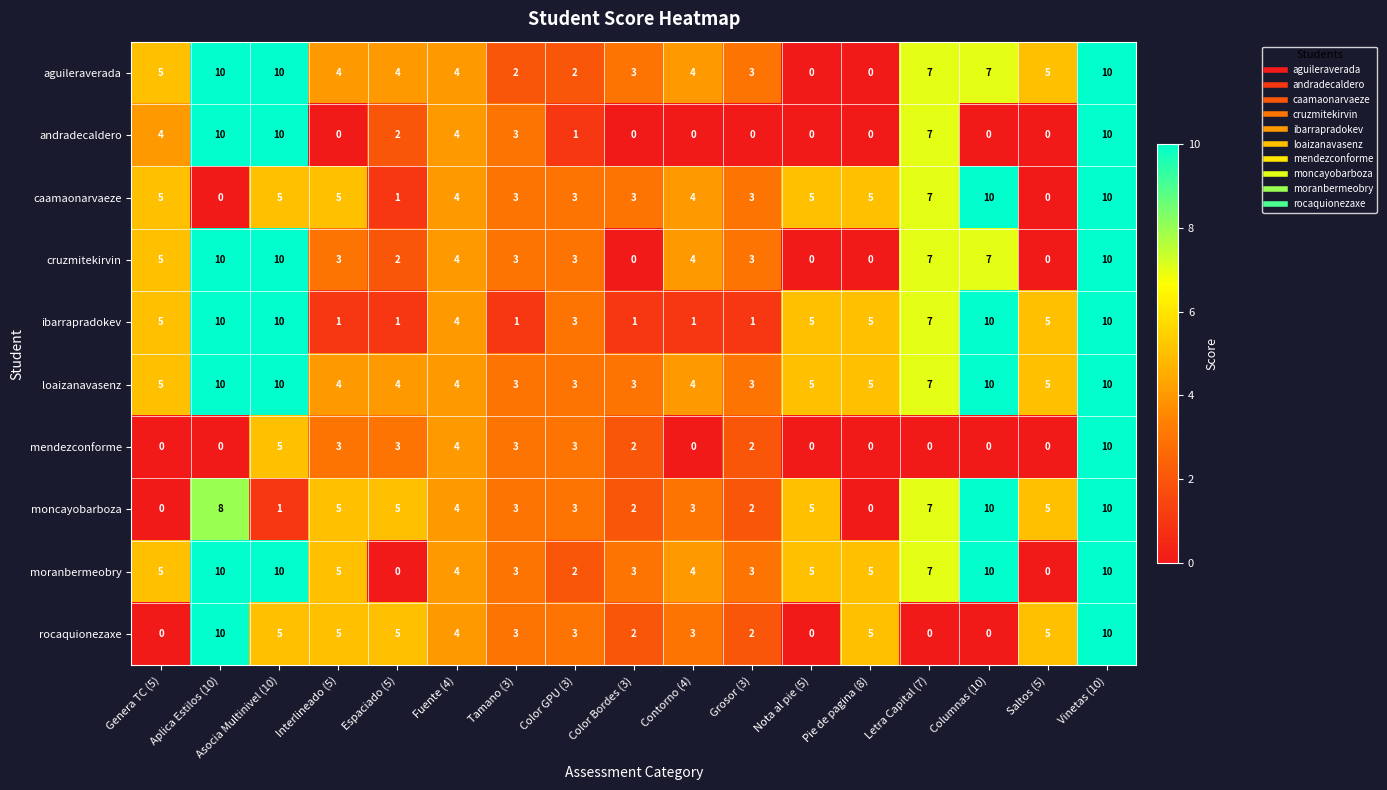

Count the moranbermeobry values in the range 3 to 7.

10